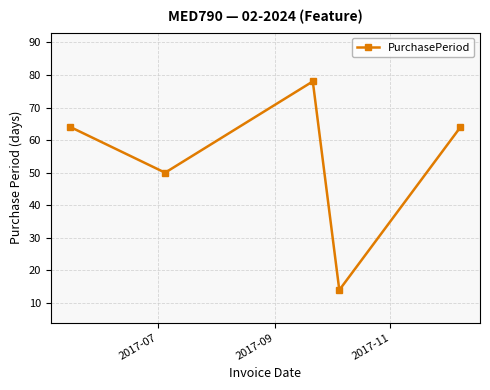

What is the sum of all values?

270